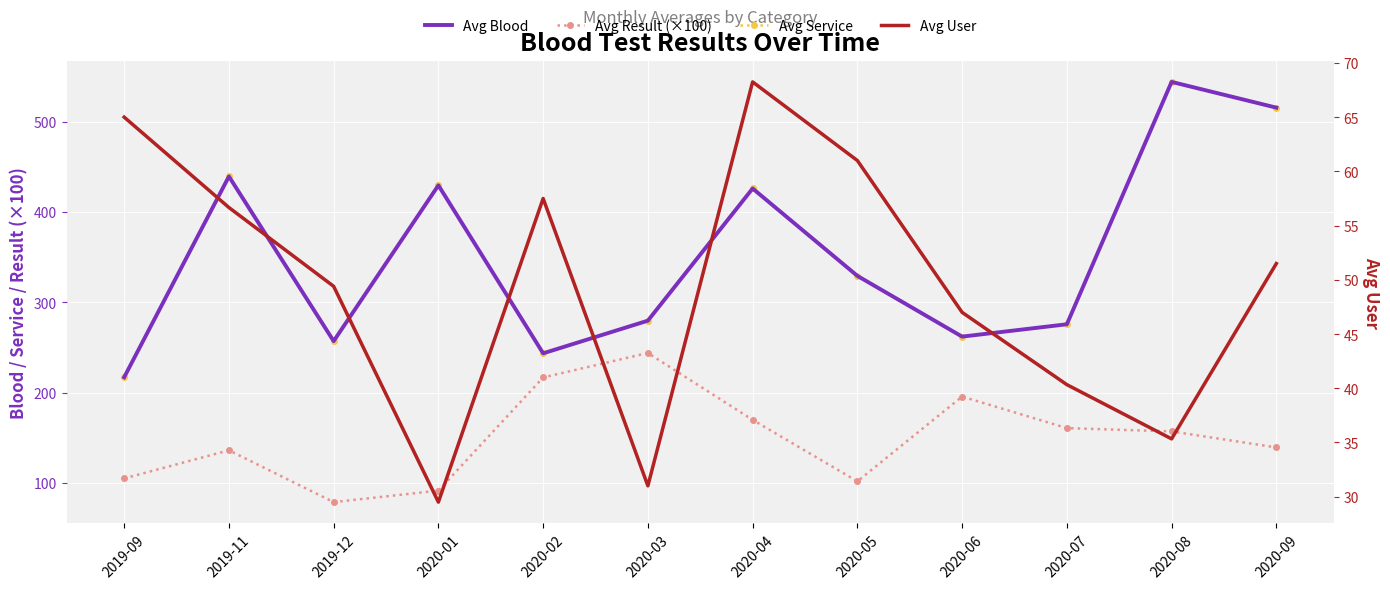

True or false: Avg User has a value of 51.5 at 2020-09.

True